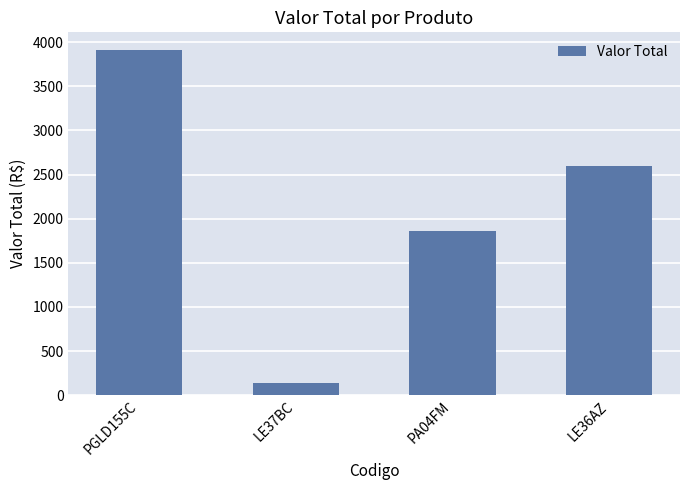

Rank the categories by value from highest to lowest.

PGLD155C, LE36AZ, PA04FM, LE37BC